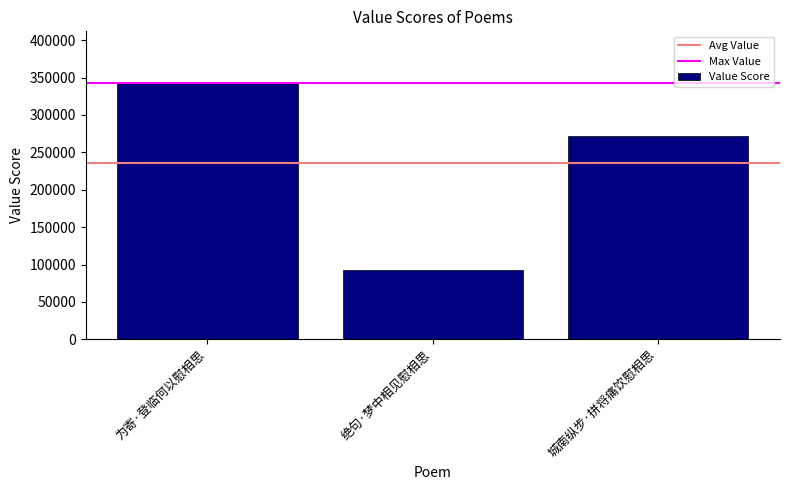

How many distinct data groups are displayed?

1